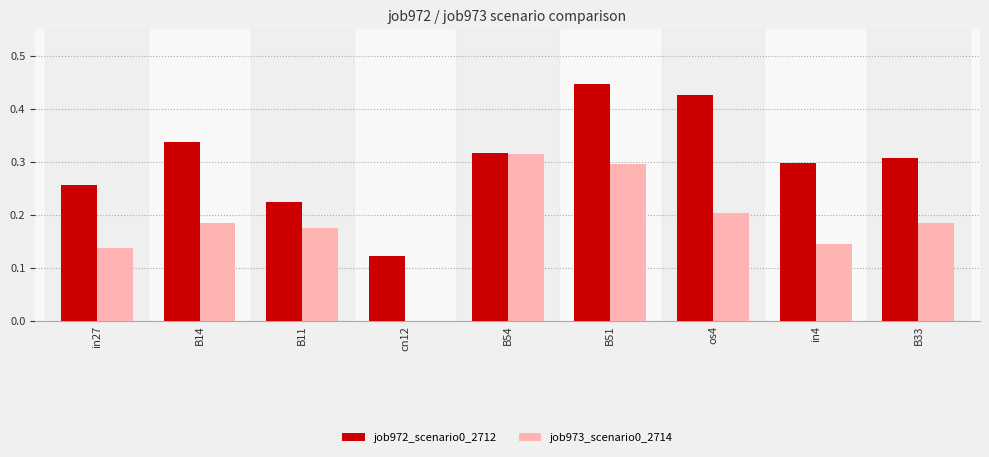

Is the value of job973_scenario0_2714 at B33 greater than the value of job972_scenario0_2712 at B11?

No